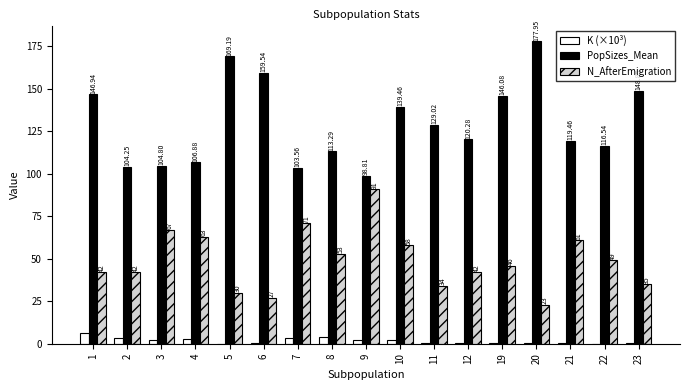

Where does the PopSizes_Mean series first go above 120?

1